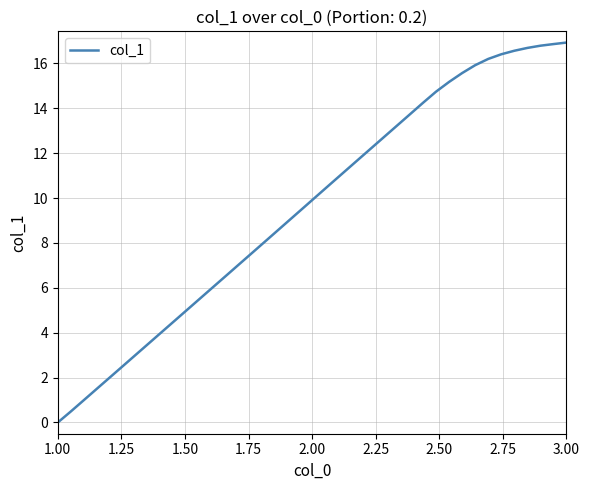

What is the sum of all values?

383.9